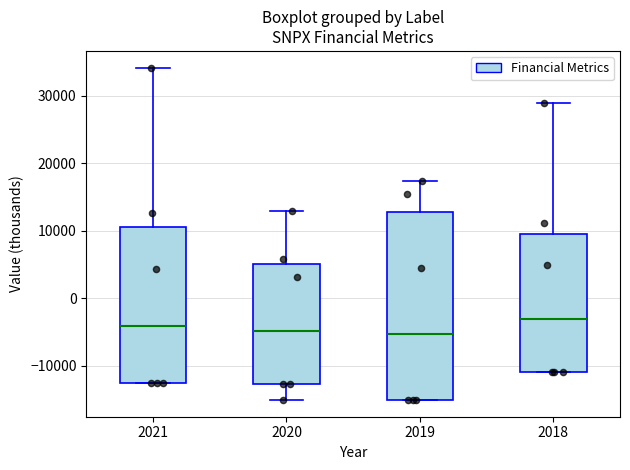

Which box is the tallest, from its lower edge to its upper edge?

2019